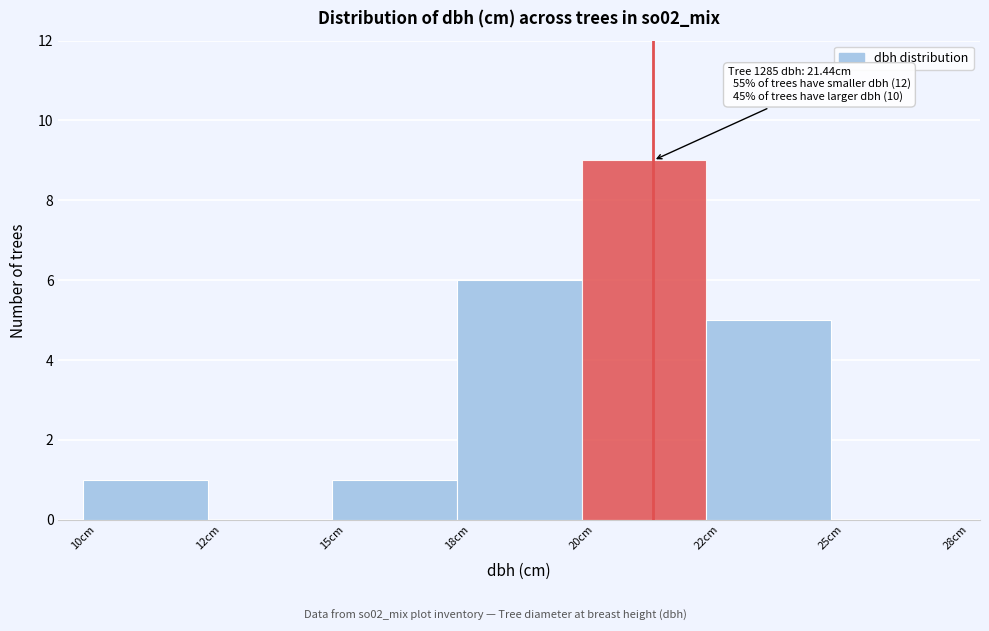

Reading left to right, transcribe all the data shown in this chart.

10cm=1	12cm=0	15cm=1	18cm=6	20cm=9	22cm=5	25cm=0